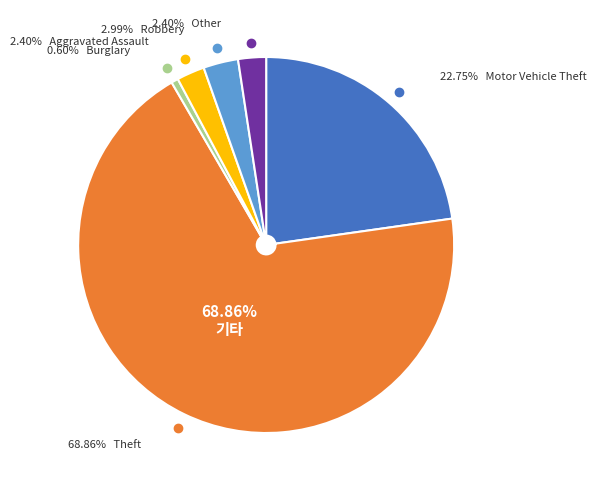

Count the number of slices in the pie.

6